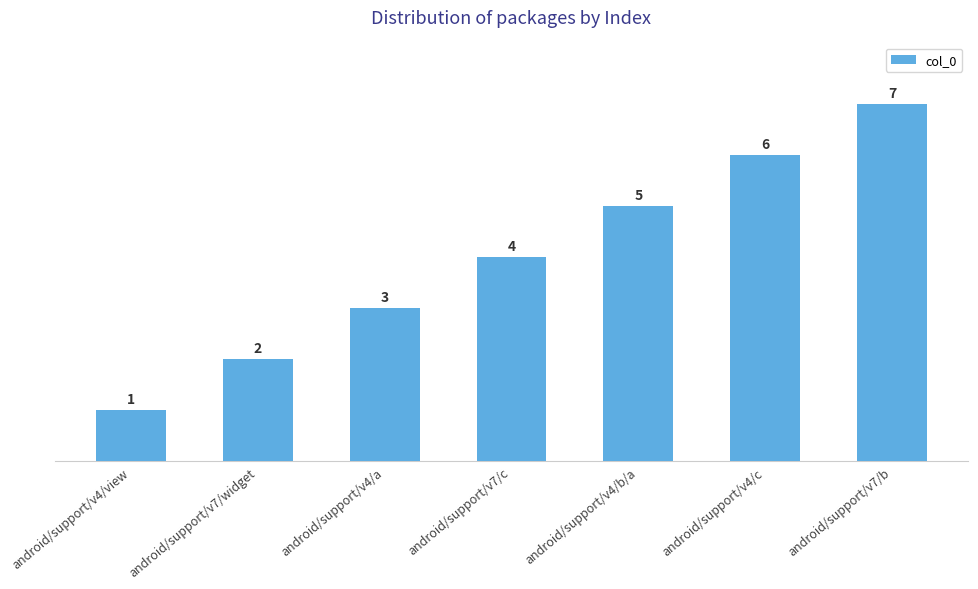

What is the approximate value at android/support/v4/a?

3